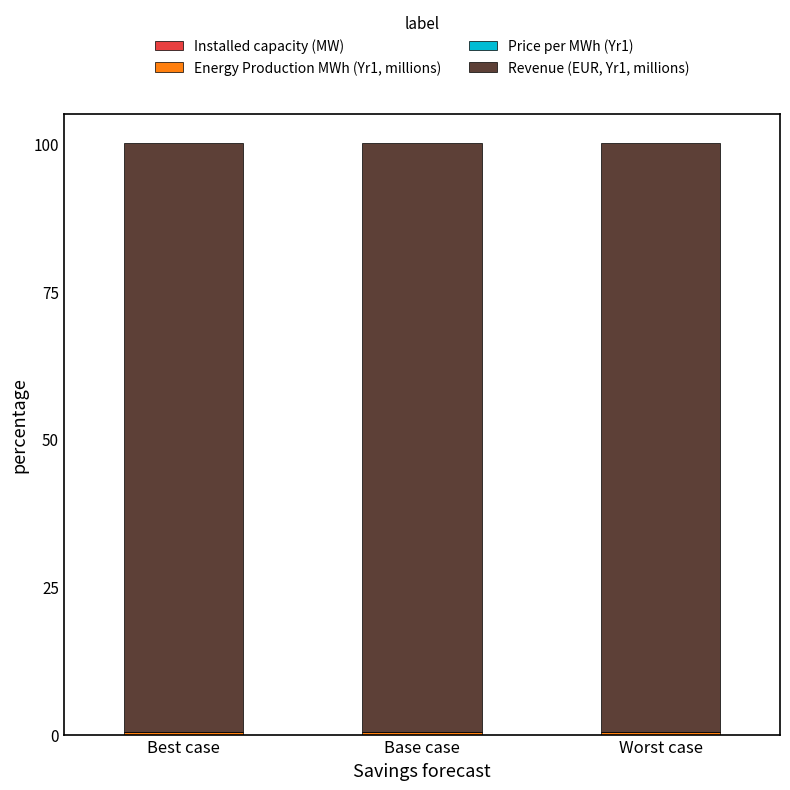

Are the bars grouped side by side (vs. stacked)?

No